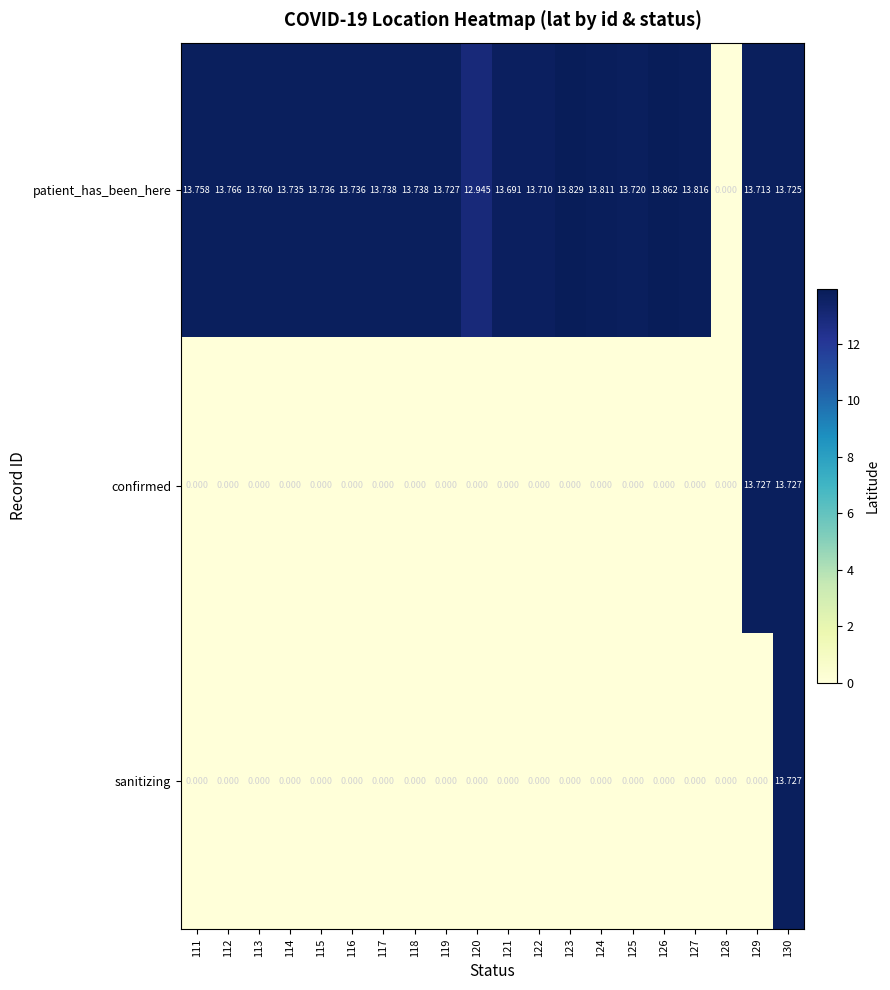

Is the value of patient_has_been_here at 122 greater than the value of confirmed at 113?

Yes